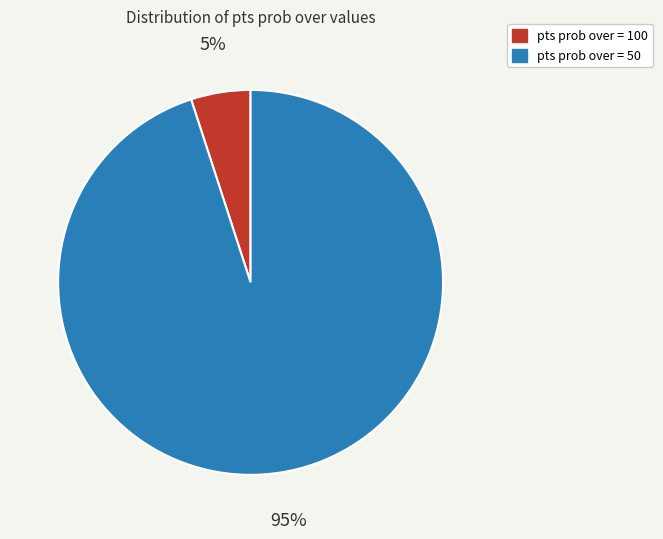

Which slice is the largest?

pts prob over = 50